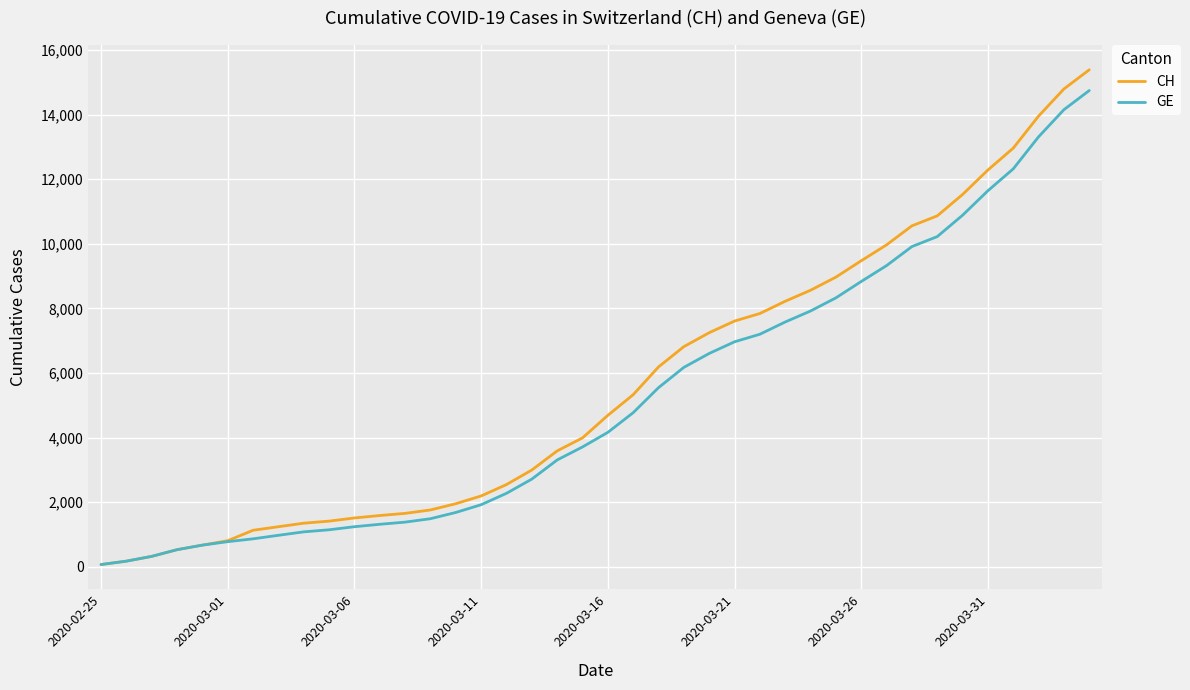

What is the difference between the maximum and minimum values in the CH series?

15318